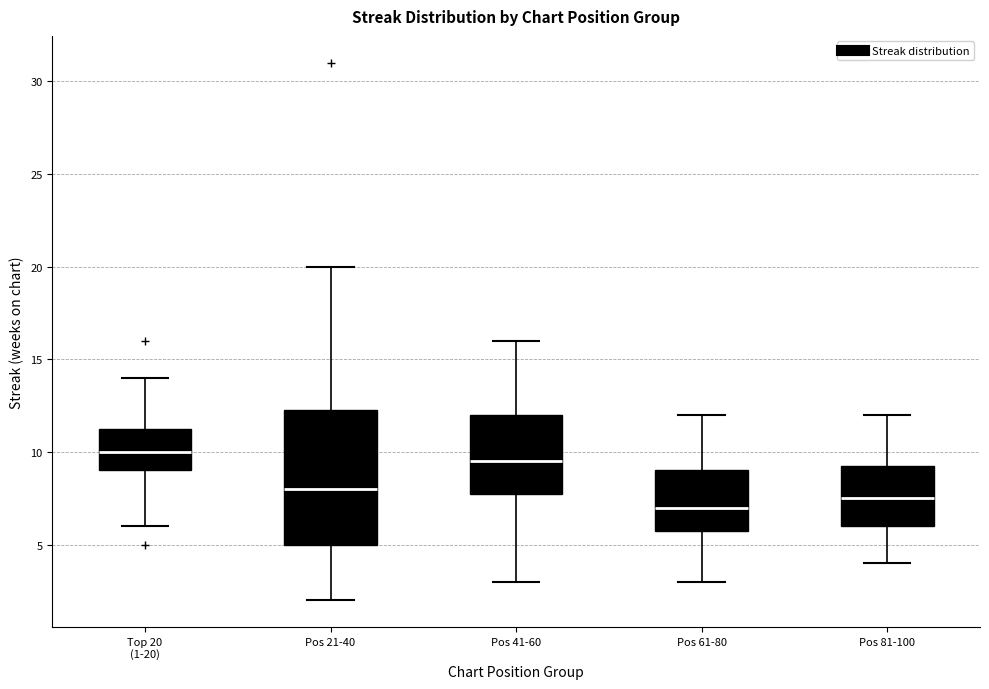

Reading left to right, read every box against the y-axis: the position of its median line, the range the box covers, and the ends of its whiskers. The values are not printed on the chart, so give them approximately, as read against the axis.

Top 20 (1-20): median 10.0, box 9.0 to 11.5, whiskers 6.0 to 14.0
Pos 21-40: median 8.0, box 5.0 to 12.5, whiskers 2.0 to 20.0
Pos 41-60: median 9.5, box 8.0 to 12.0, whiskers 3.0 to 16.0
Pos 61-80: median 7.0, box 6.0 to 9.0, whiskers 3.0 to 12.0
Pos 81-100: median 7.5, box 6.0 to 9.5, whiskers 4.0 to 12.0